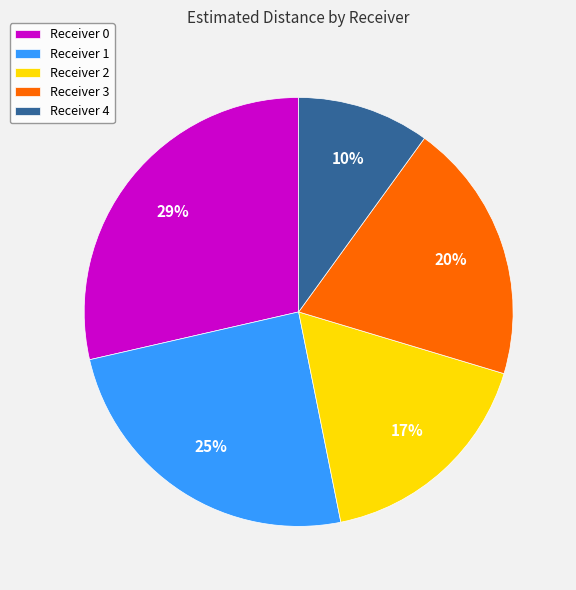

How many segments does this pie chart have?

5